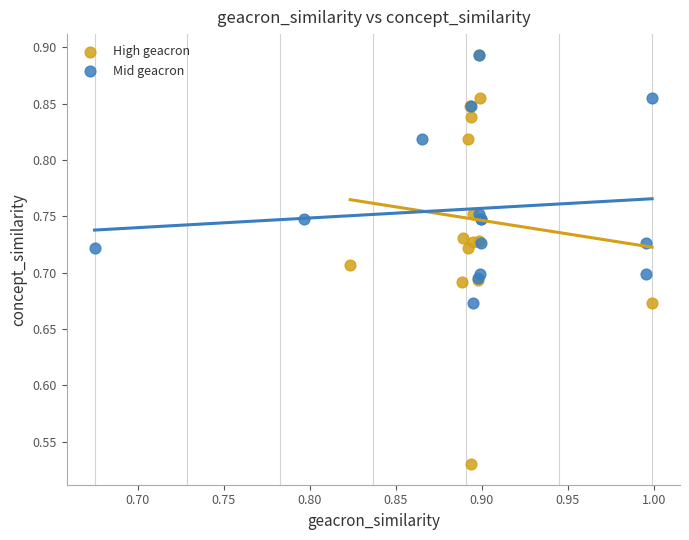

Which series has the widest spread of Y values?

High geacron